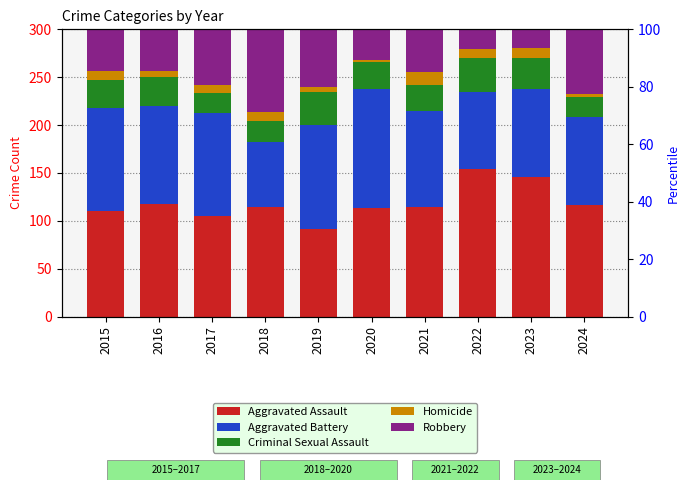

What is the average value of the Aggravated Assault series?

118